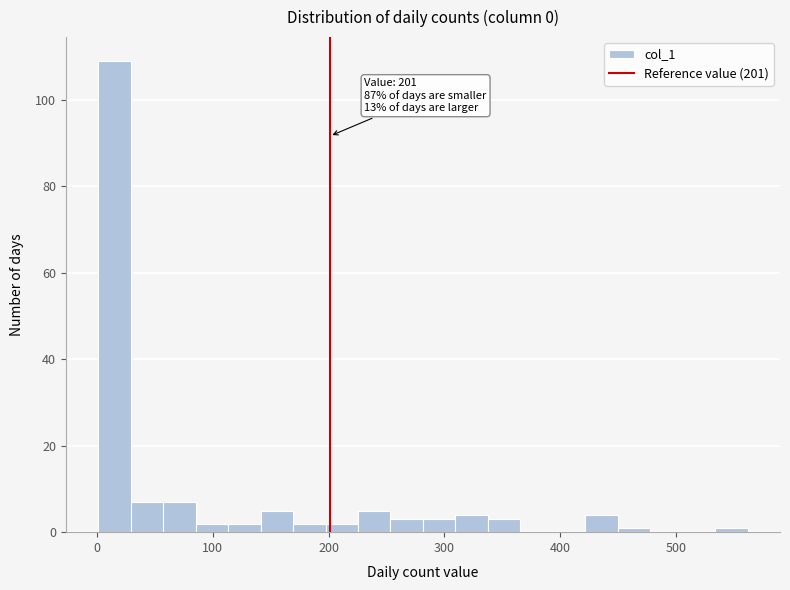

Around what value on the x-axis is the tallest bar? Give the approximate position of its centre, as read against the axis.

20